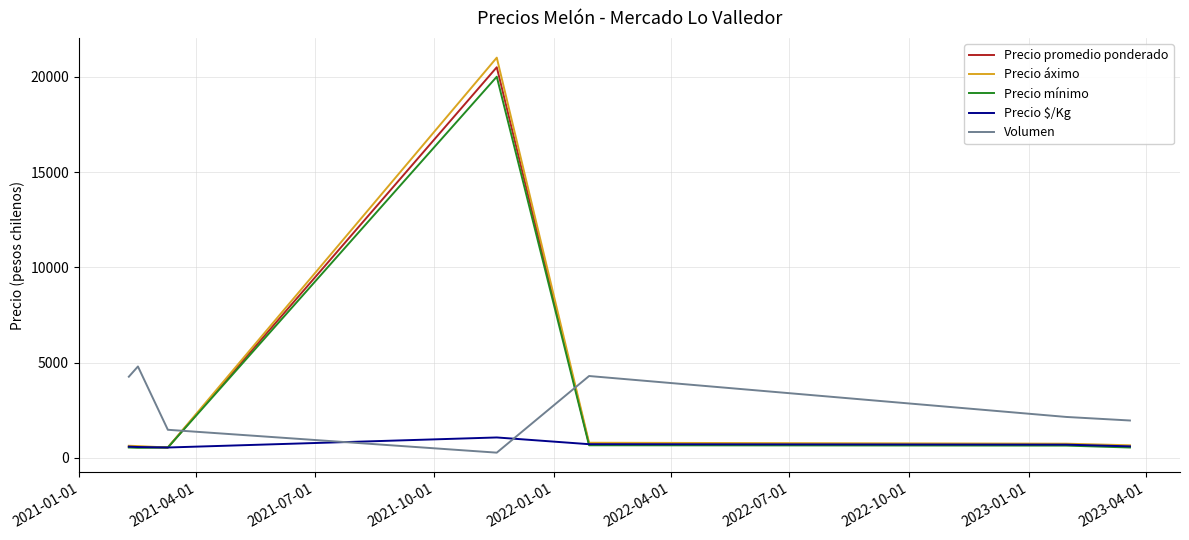

How many intersections are there between Precio $/Kg and Volumen?

2